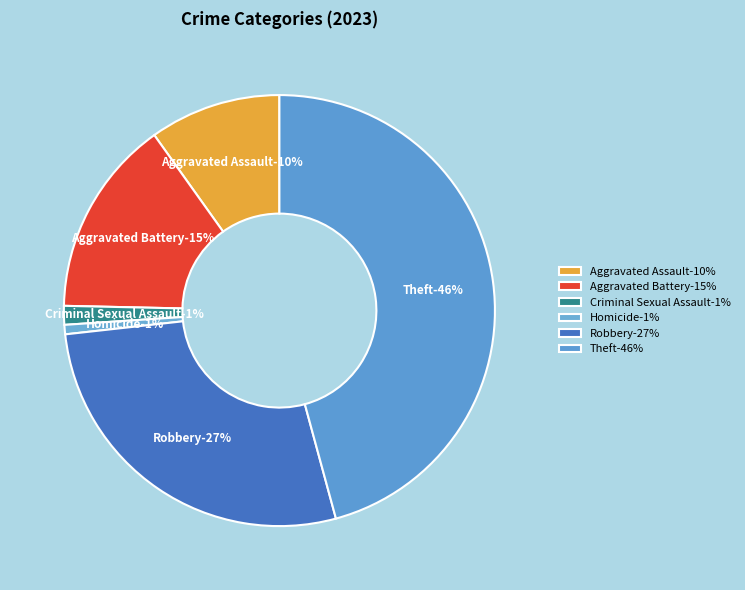

To the nearest percent, what is the average slice percentage?

17%